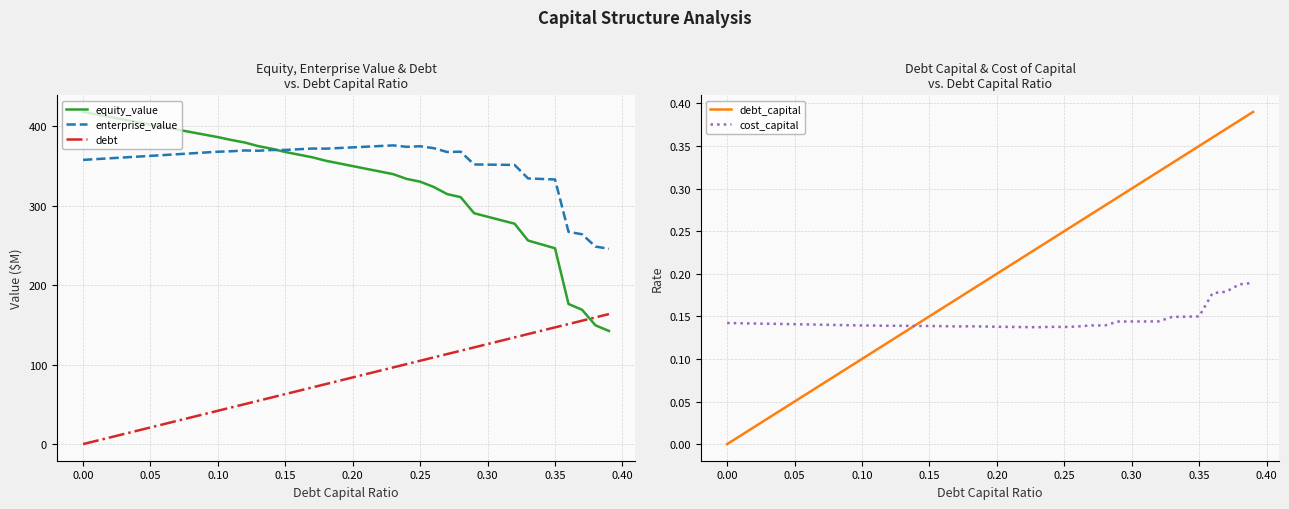

What is the maximum value for cost_capital?

0.2